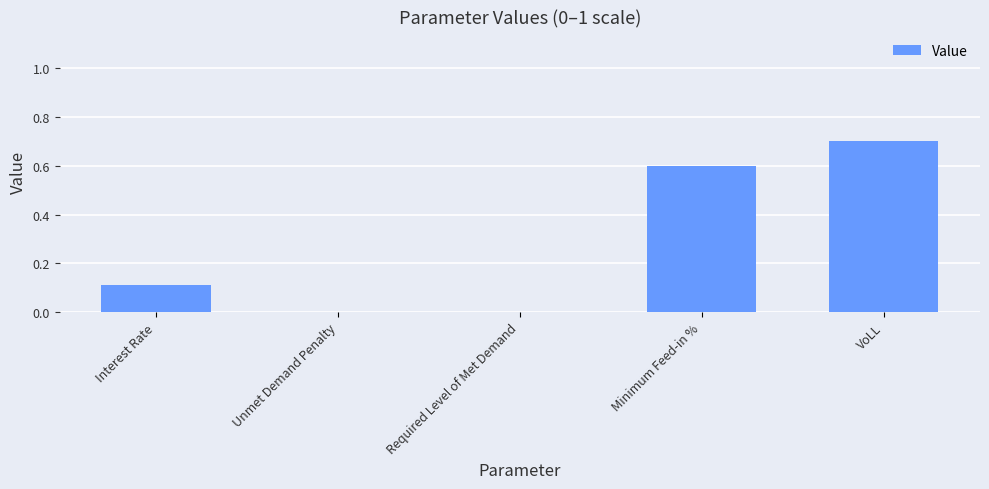

Read the value at VoLL.

0.7